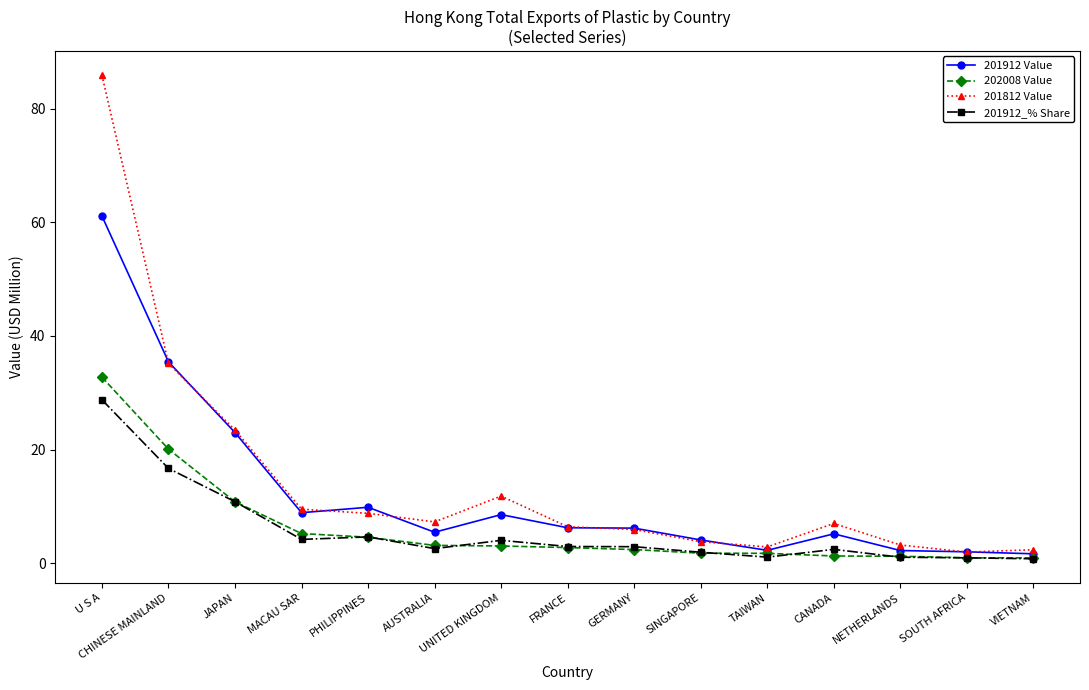

True or false: 202008 Value and 201812 Value intersect in this chart.

False